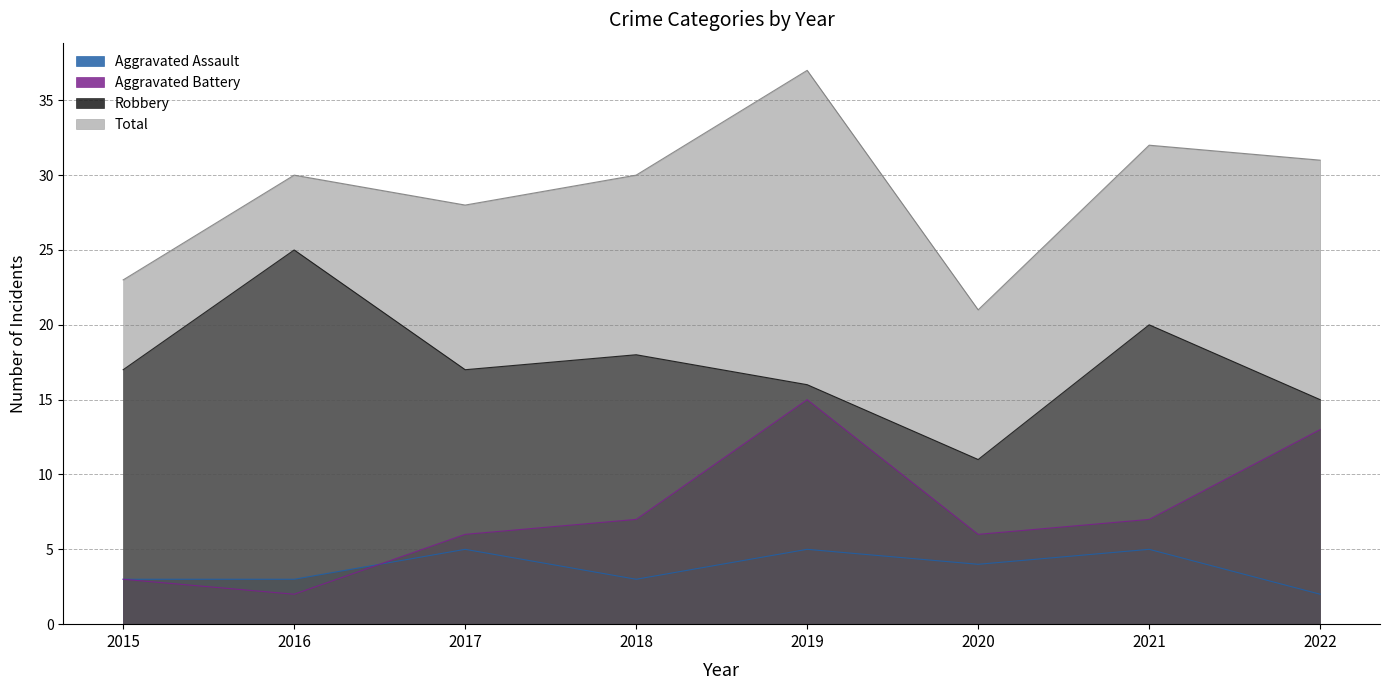

True or false: Total has more than 1 interior local peaks.

True